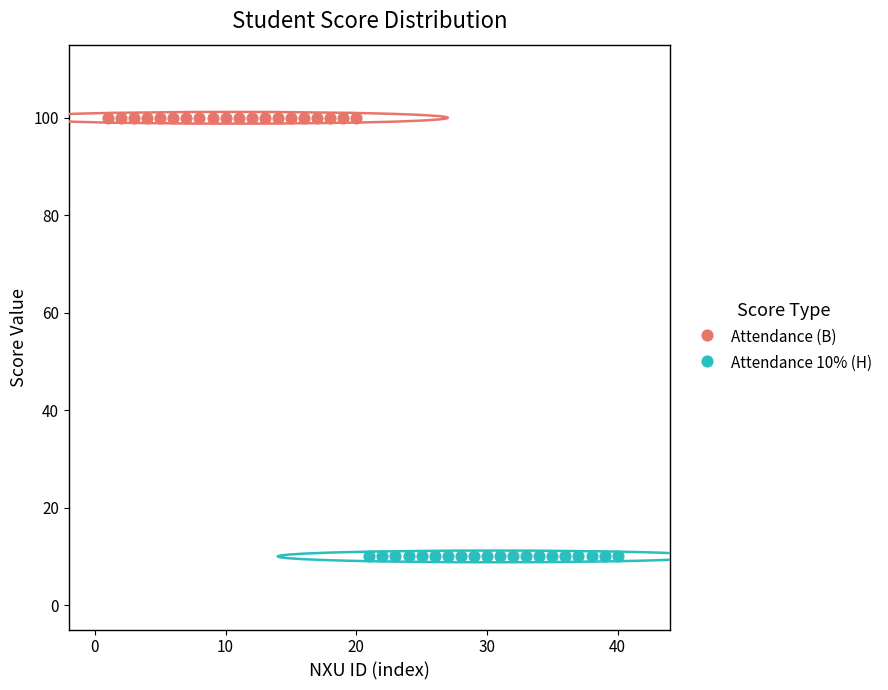

Which series contains the lowest Y value?

Attendance 10% (H)